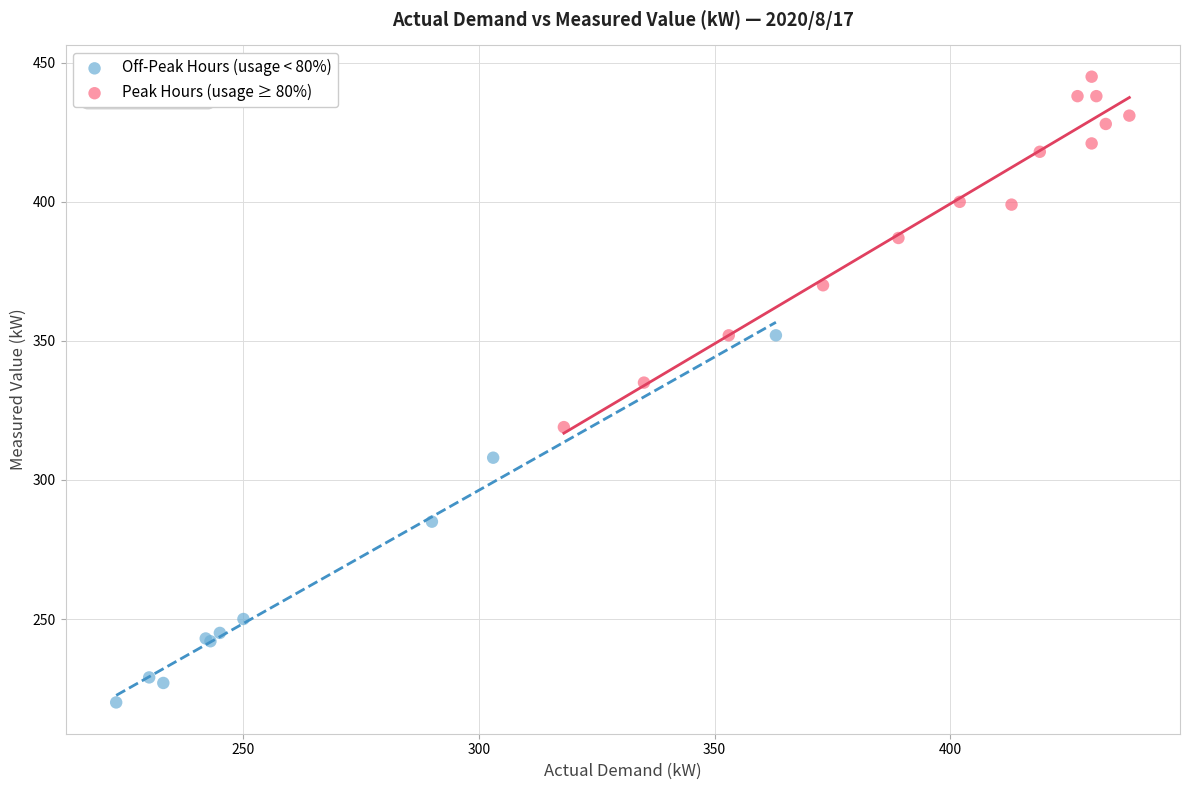

What are all the series names shown in the legend?

Off-Peak Hours (usage < 80%), Peak Hours (usage ≥ 80%)